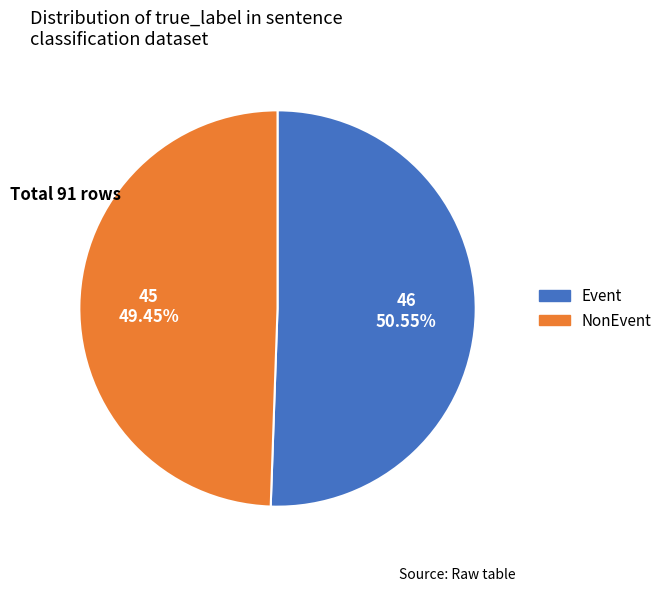

Which category has the smallest portion of the pie?

NonEvent